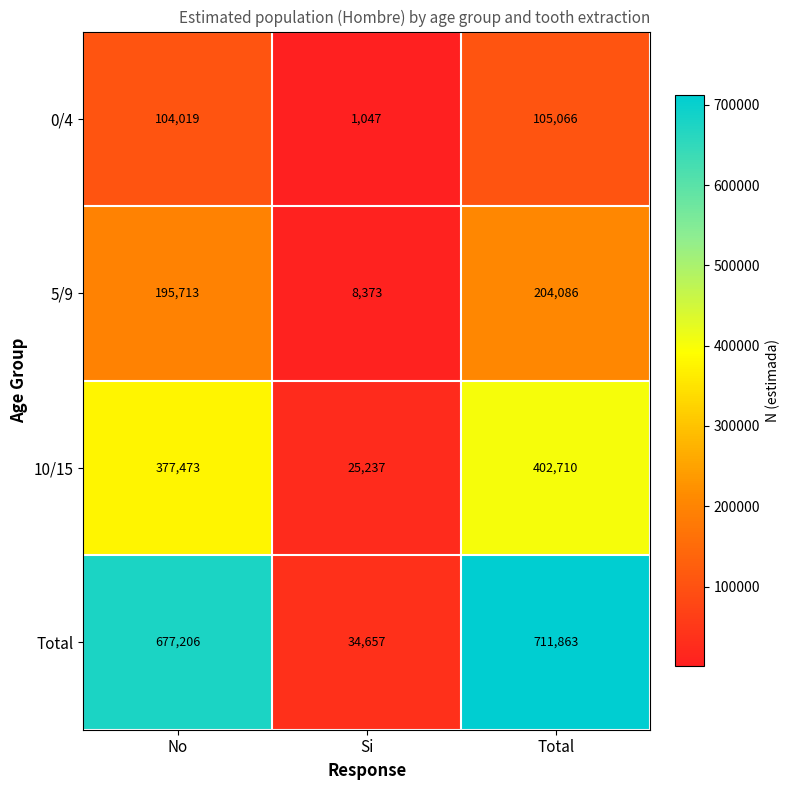

How many categories are shown in the chart?

3